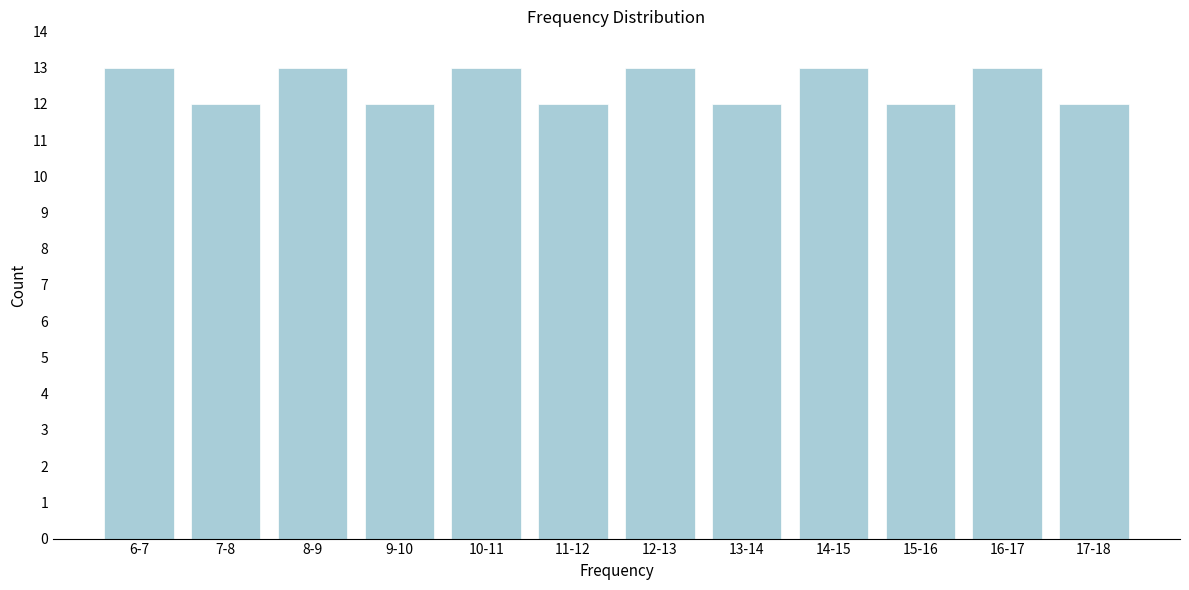

Reading left to right, list all the values displayed in this chart.

6-7=13	7-8=12	8-9=13	9-10=12	10-11=13	11-12=12	12-13=13	13-14=12	14-15=13	15-16=12	16-17=13	17-18=12